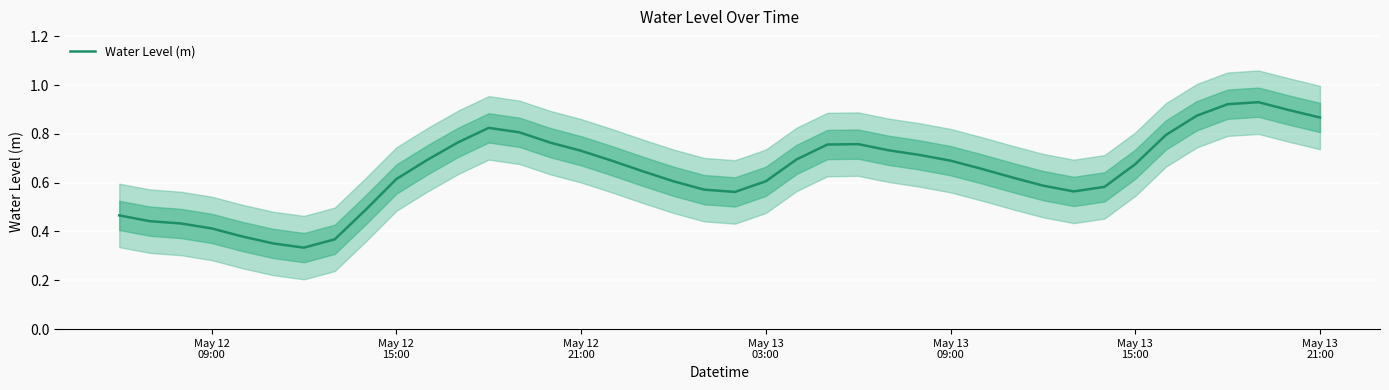

What is the value of the 14th point from the left?

0.8